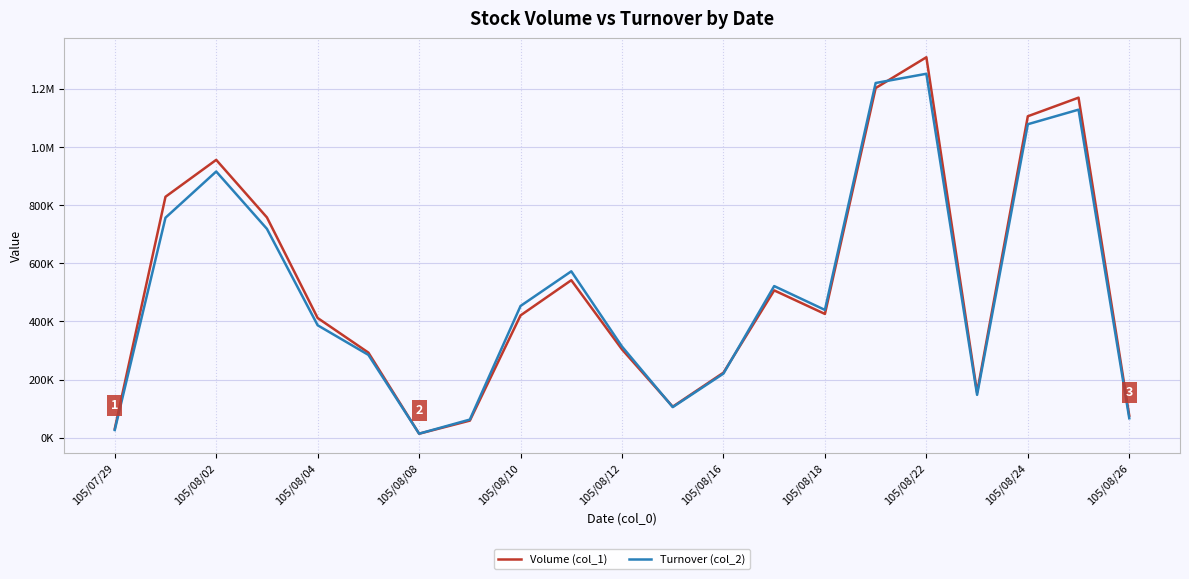

What are all the series names shown in the legend?

Volume (col_1), Turnover (col_2)